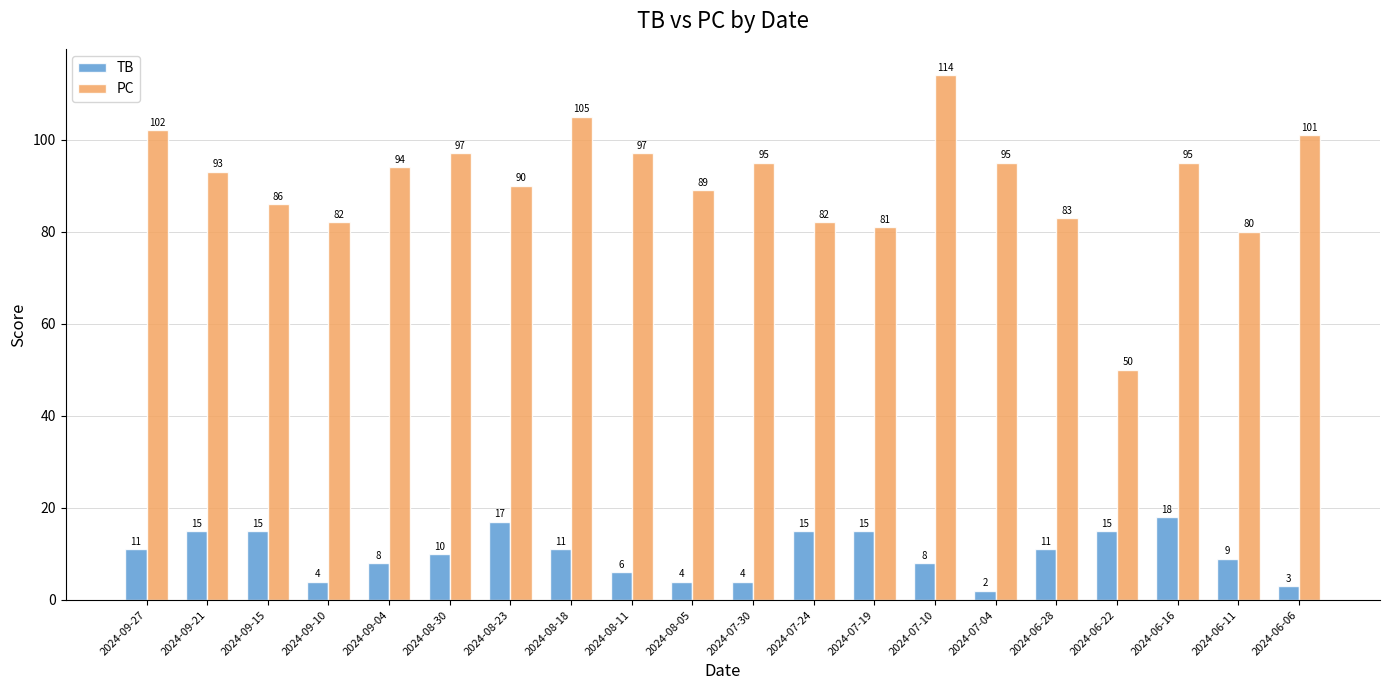

What is the difference between the second highest and second lowest values in the PC series?

25